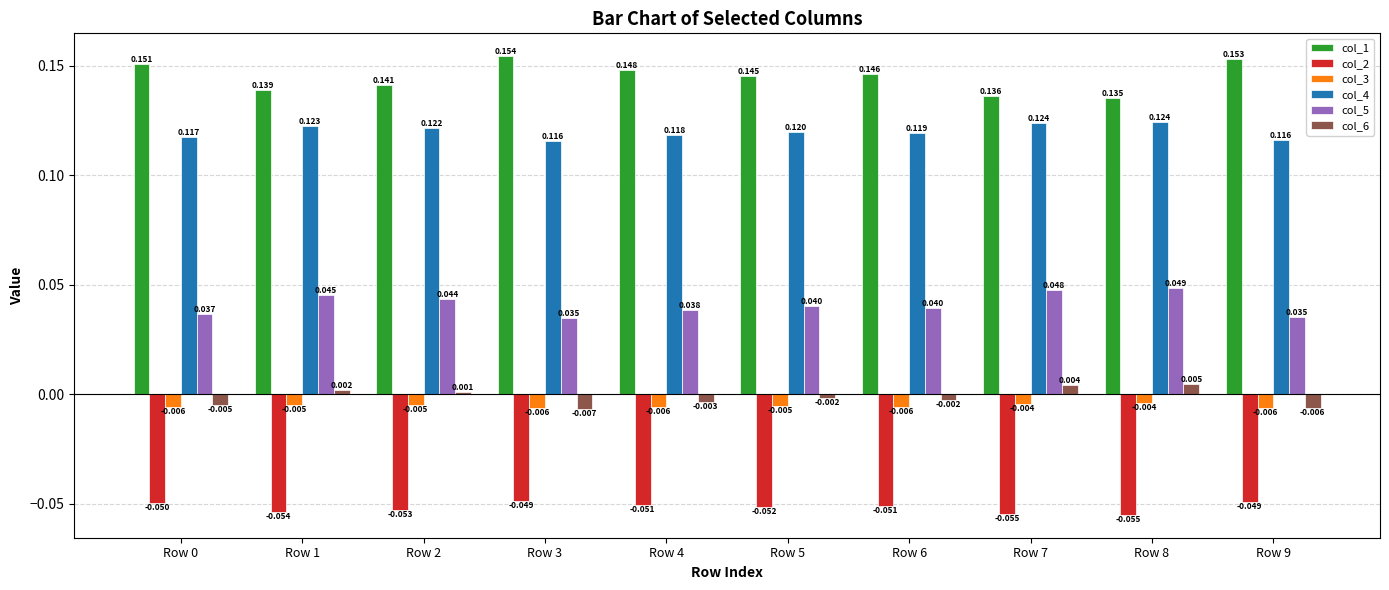

Count the number of data series in this chart.

6